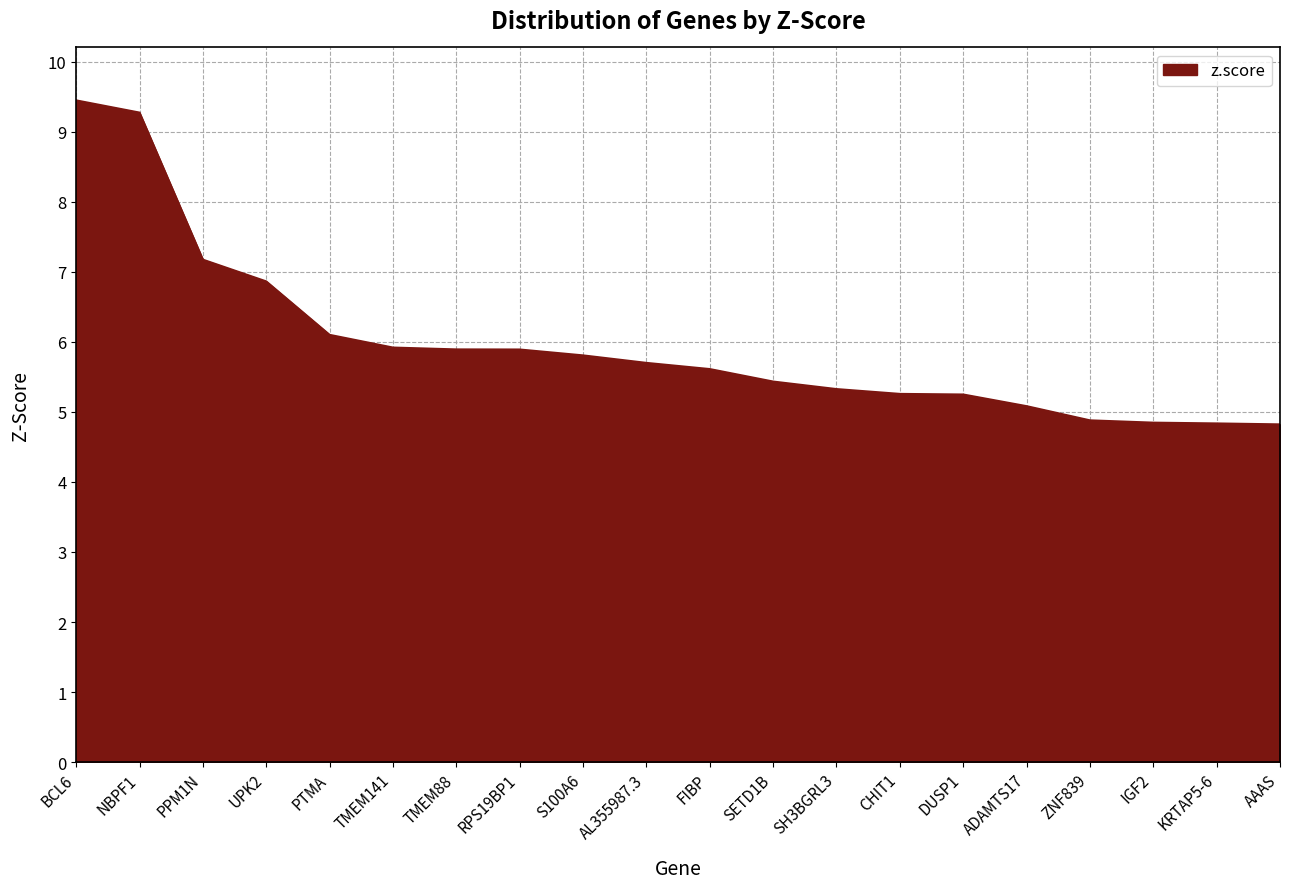

Between CHIT1 and TMEM141, which is larger?

TMEM141